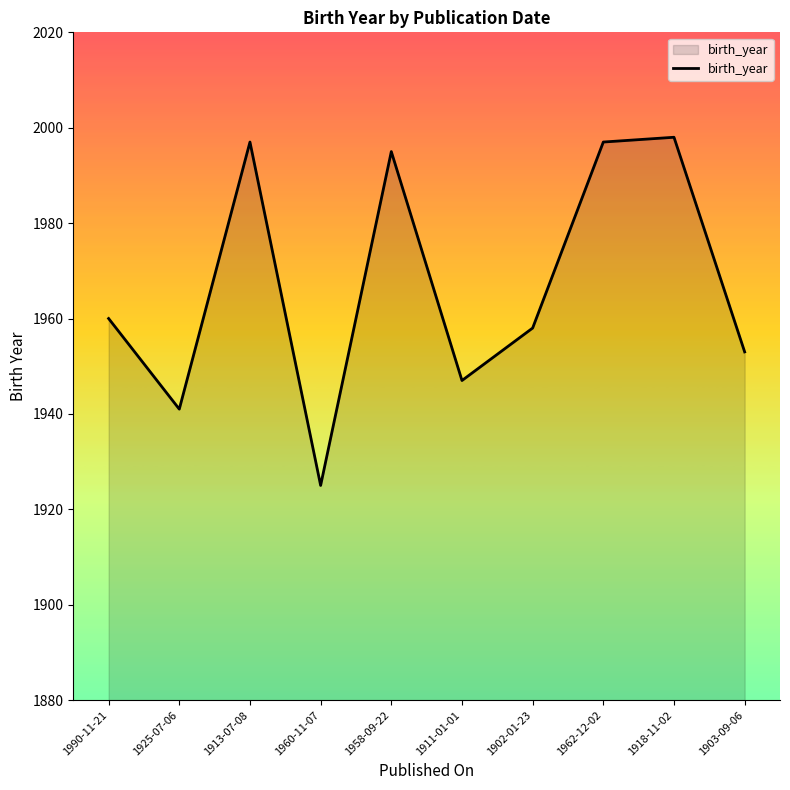

What is the ratio of the value at 1958-09-22 to the value at 1962-12-02?

1.0